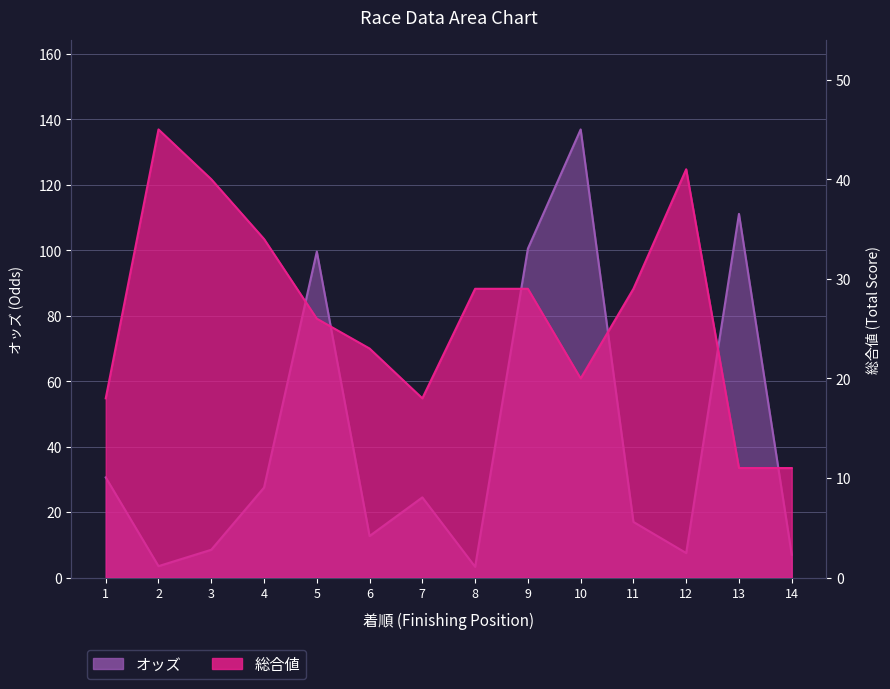

How many interior local valleys does the オッズ series have?

4